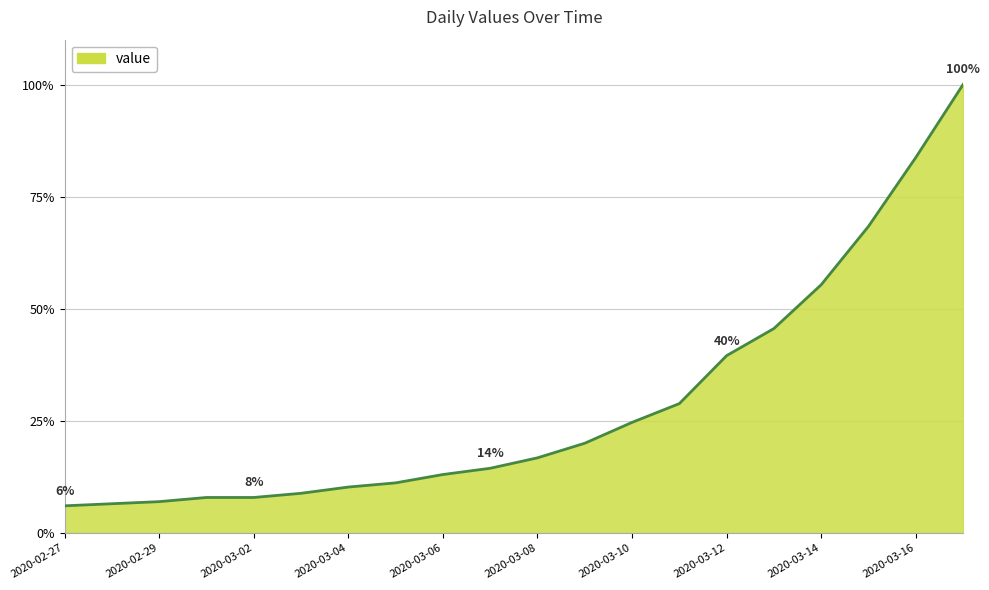

What is the minimum value shown in the chart?

6.0